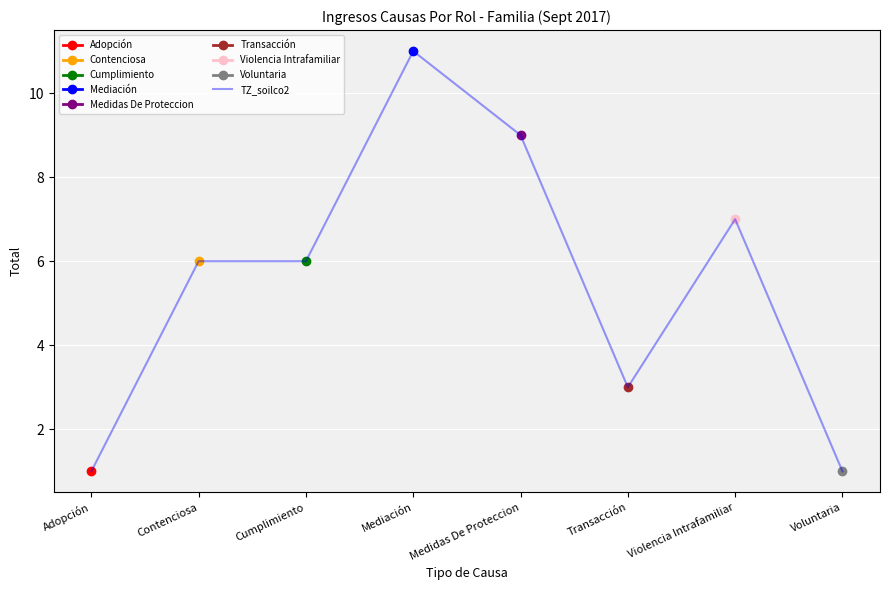

What is the difference between the maximum and minimum values?

10